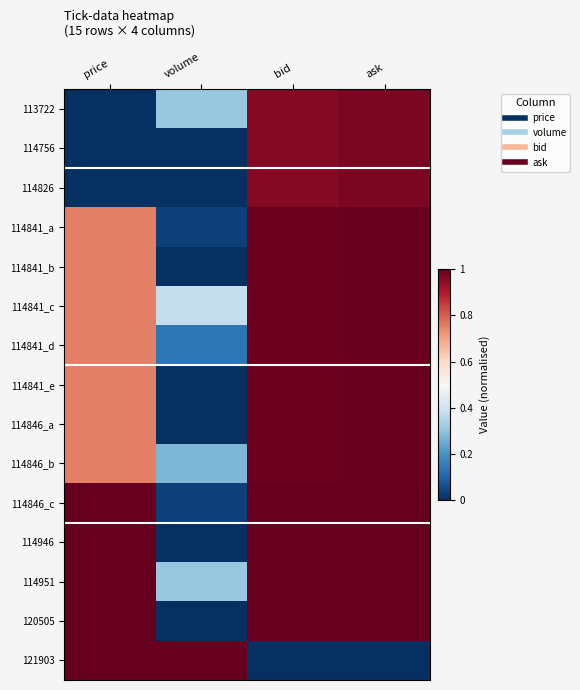

Between ask and price, which is larger?

ask